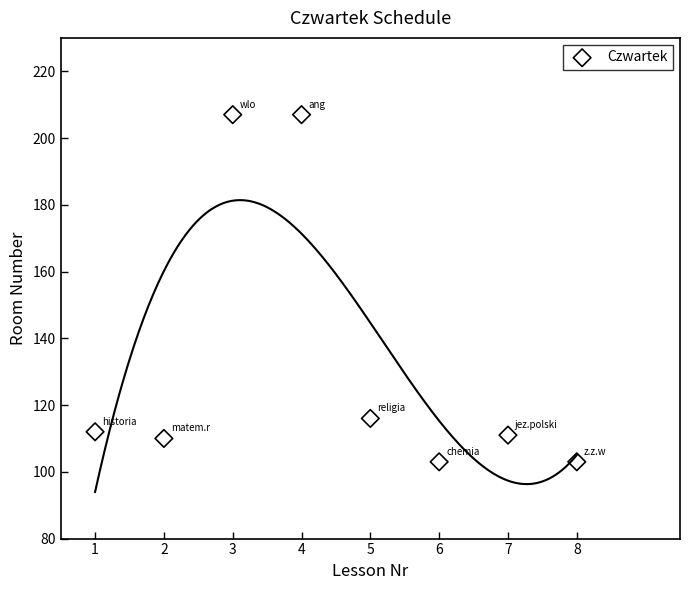

What Y value in the scatter plot is closest to 155?

116